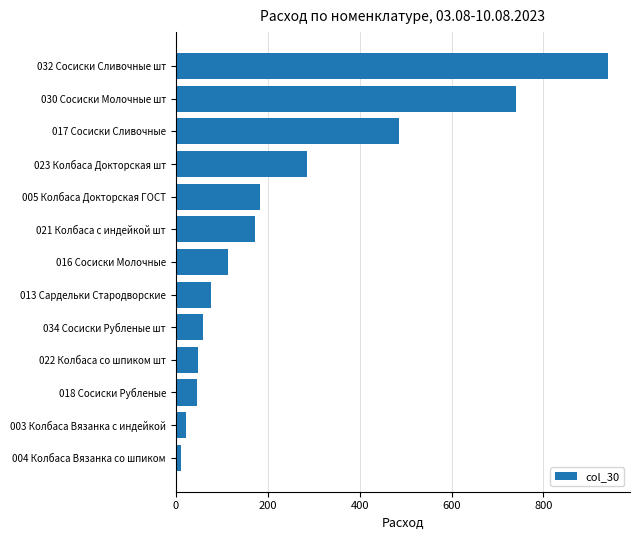

What is the maximum value shown in the chart?

941.2